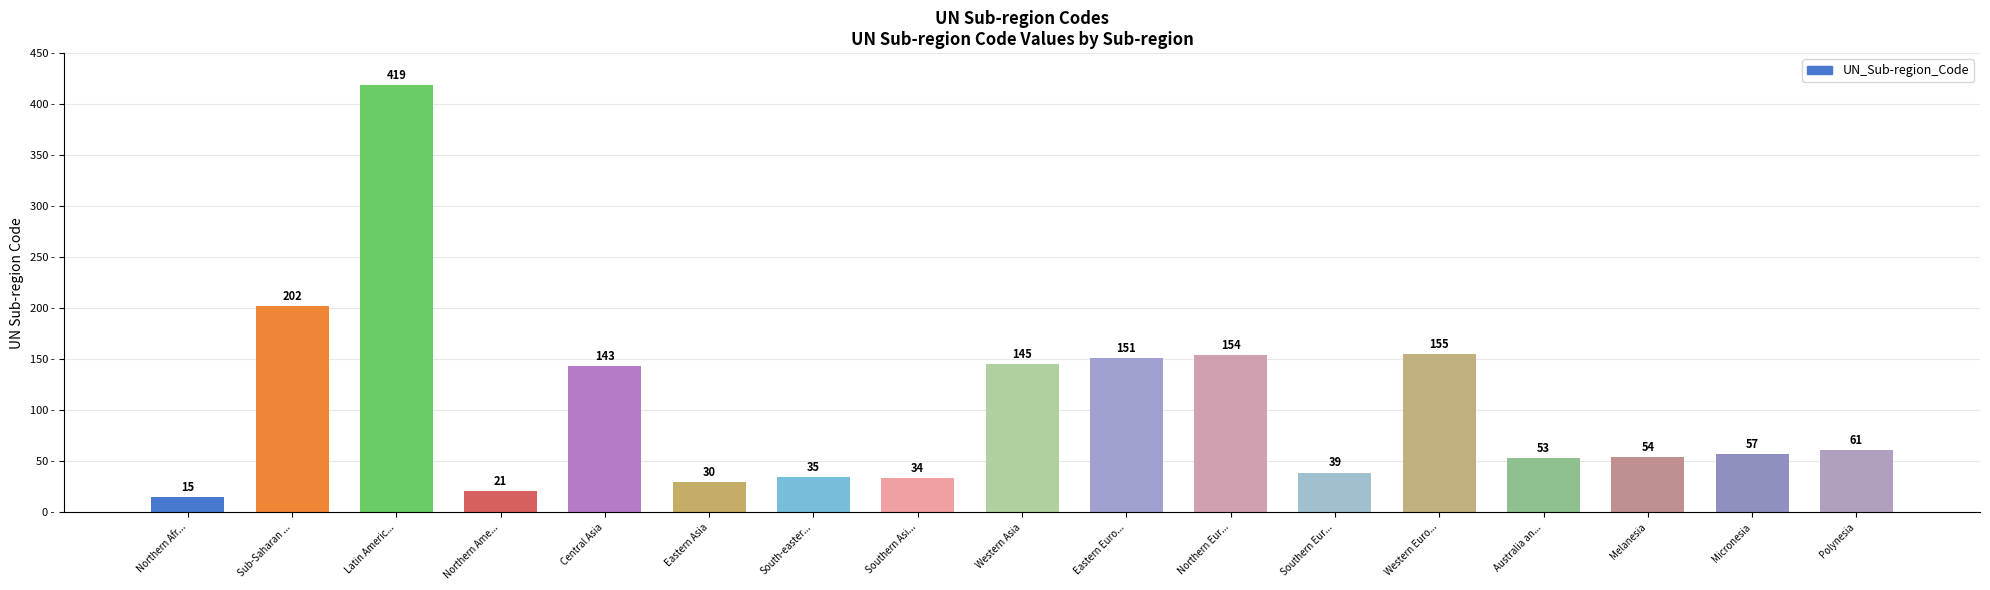

What is the label of the 7th bar from the right?

Northern Eur...